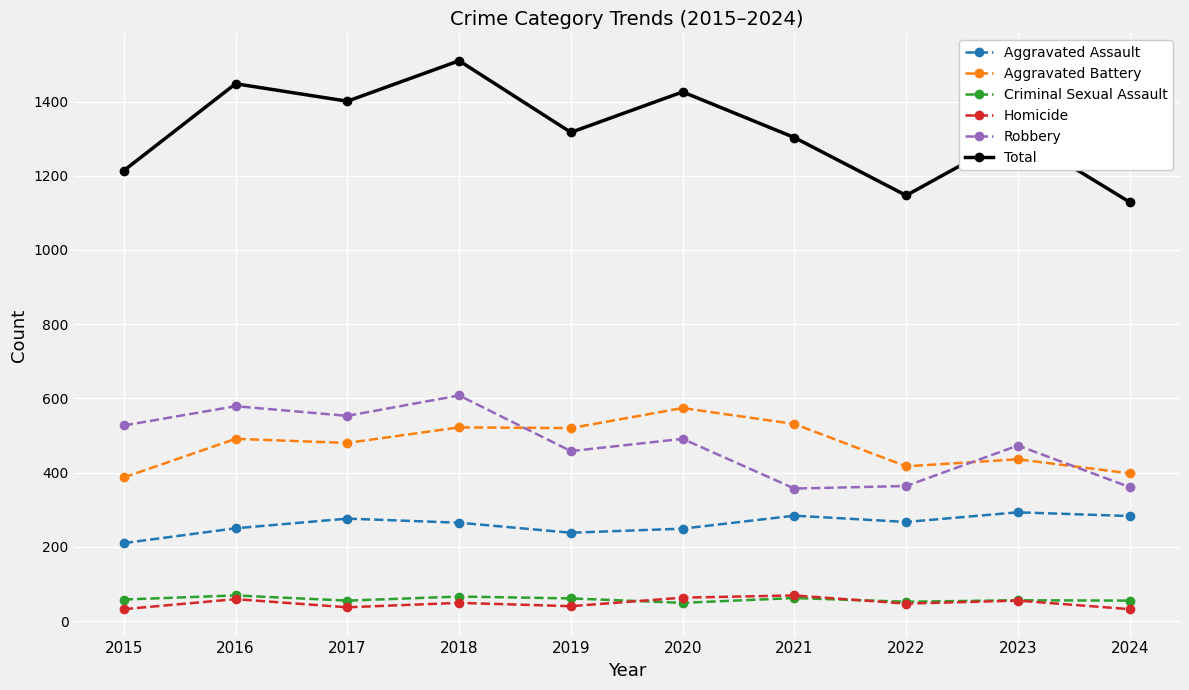

The Robbery series shows 778 at 2015. True or false?

False